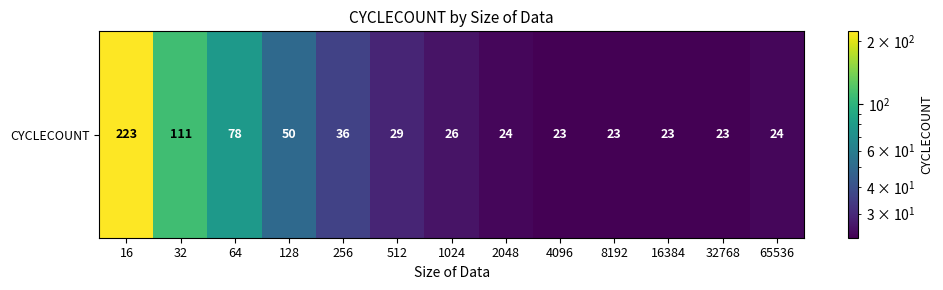

Where is the data nearest to the value 123?

32